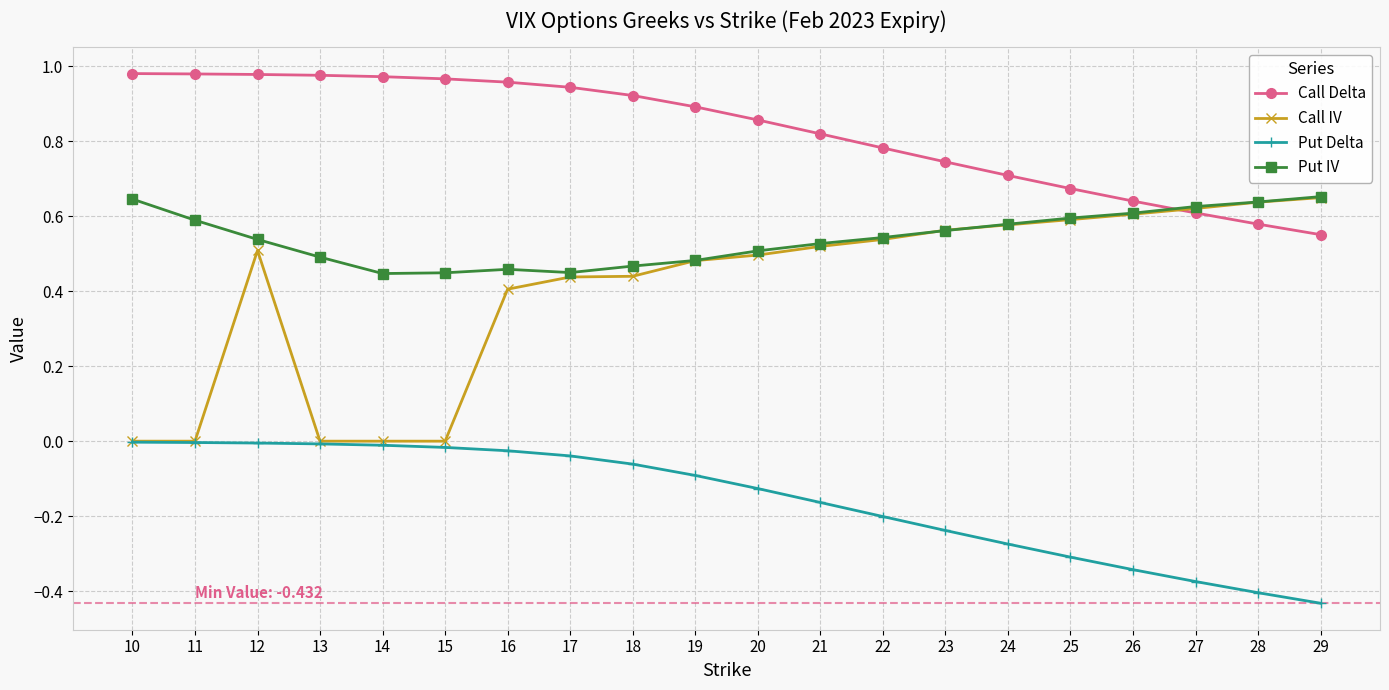

At which category is the sum across all series the highest?

12